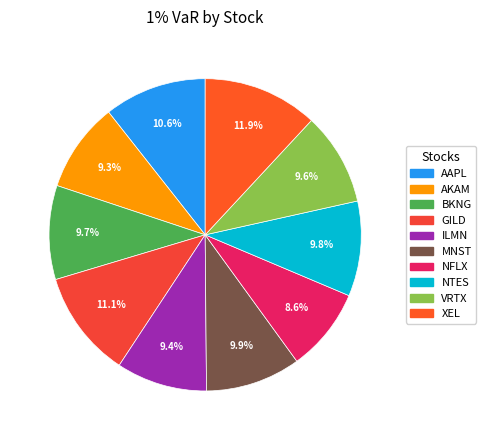

Does any single category account for the majority?

No